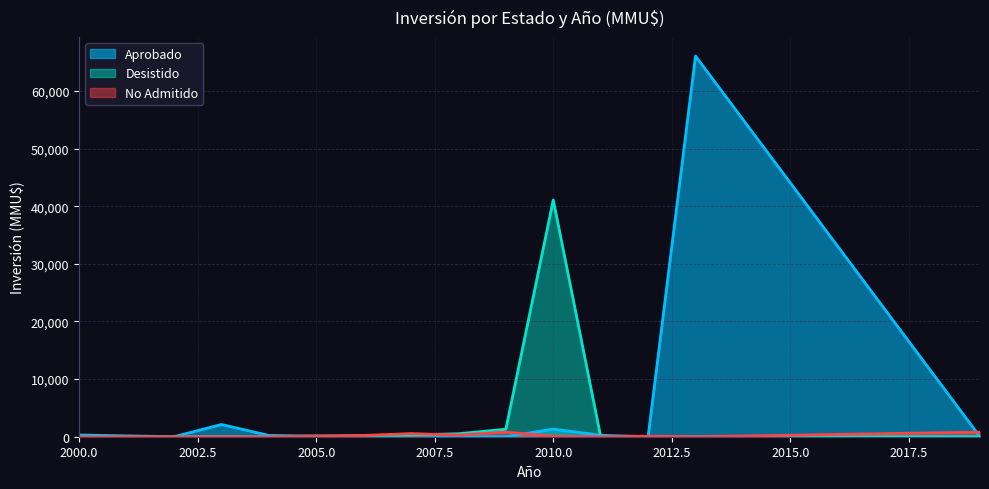

Count the number of data series in this chart.

3